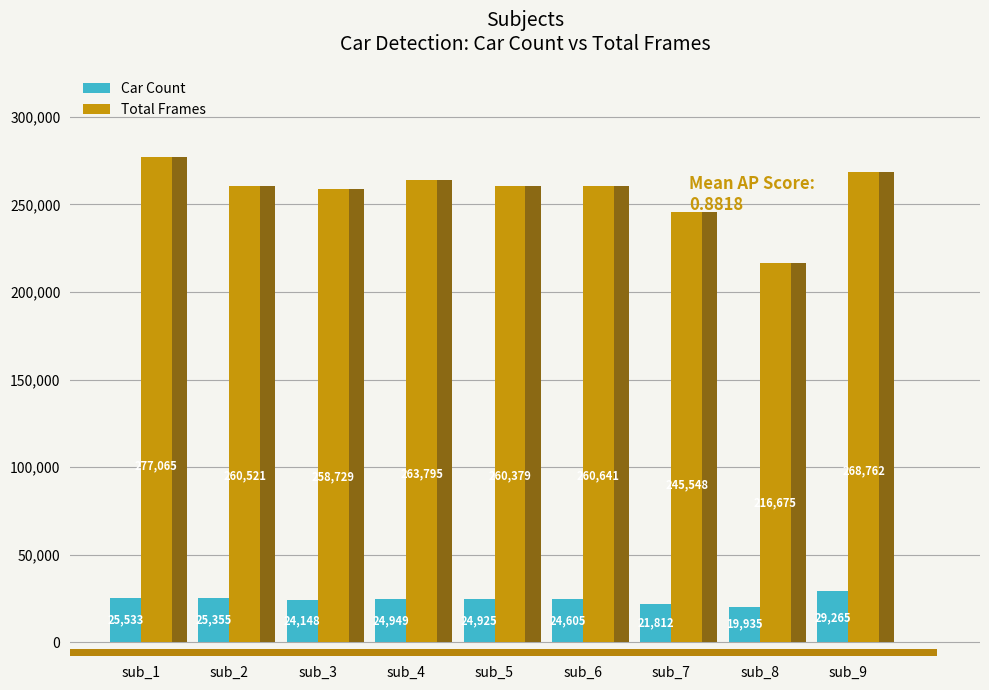

Rank the series by their average value, from lowest to highest.

Car Count, Total Frames